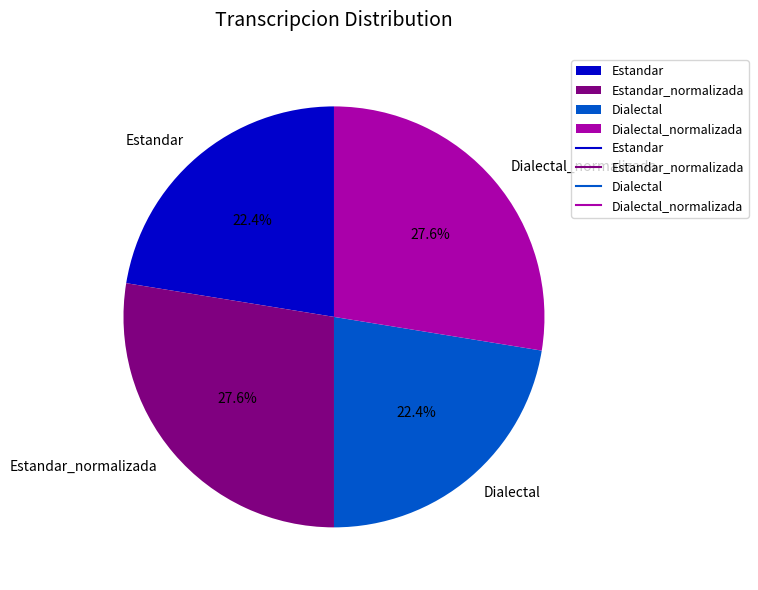

True or false: Estandar_normalizada accounts for 28% of the total.

True